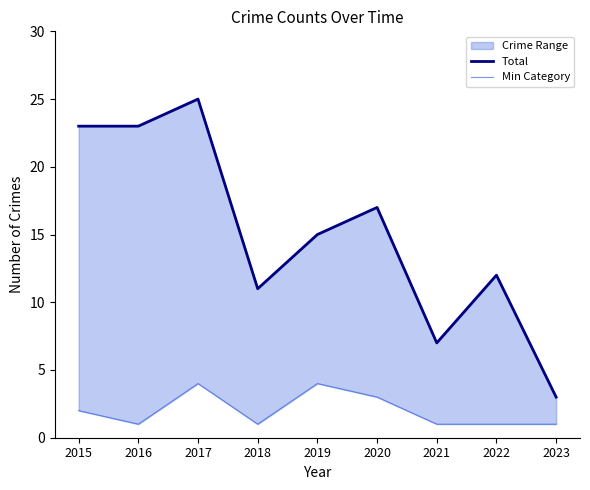

Is it true that Total equals 3 at 2022?

False